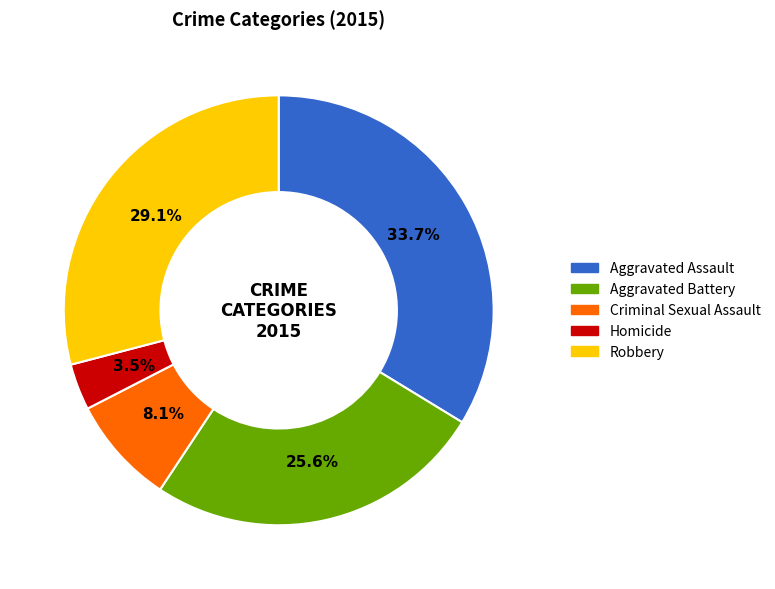

How many slices are in this pie chart?

5